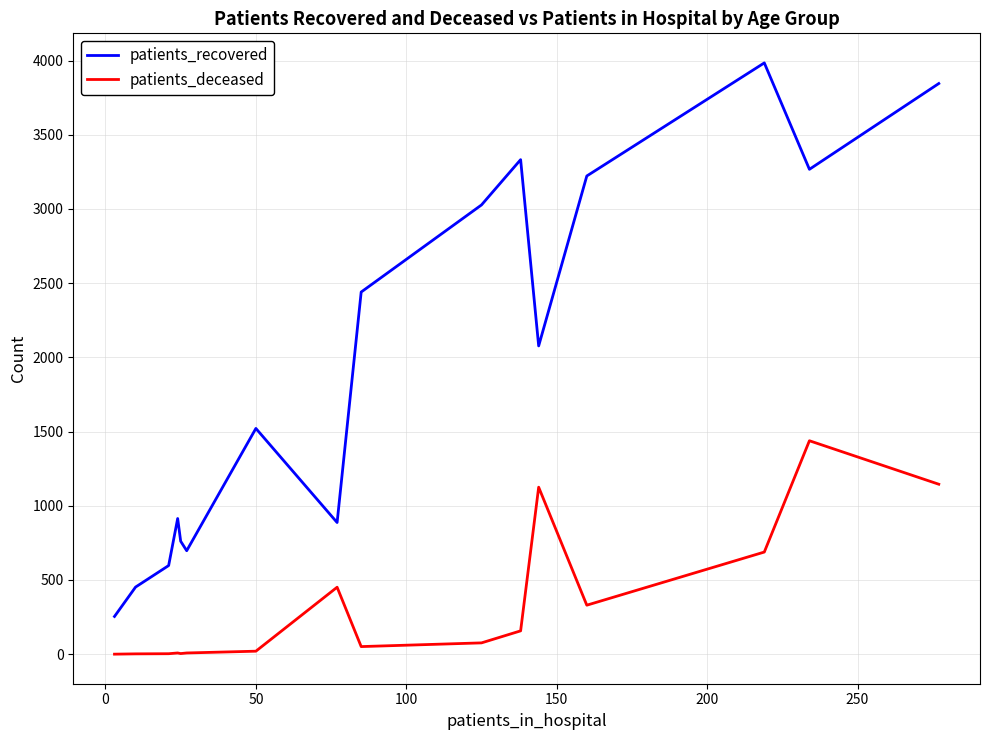

How many lines are shown in the chart?

2